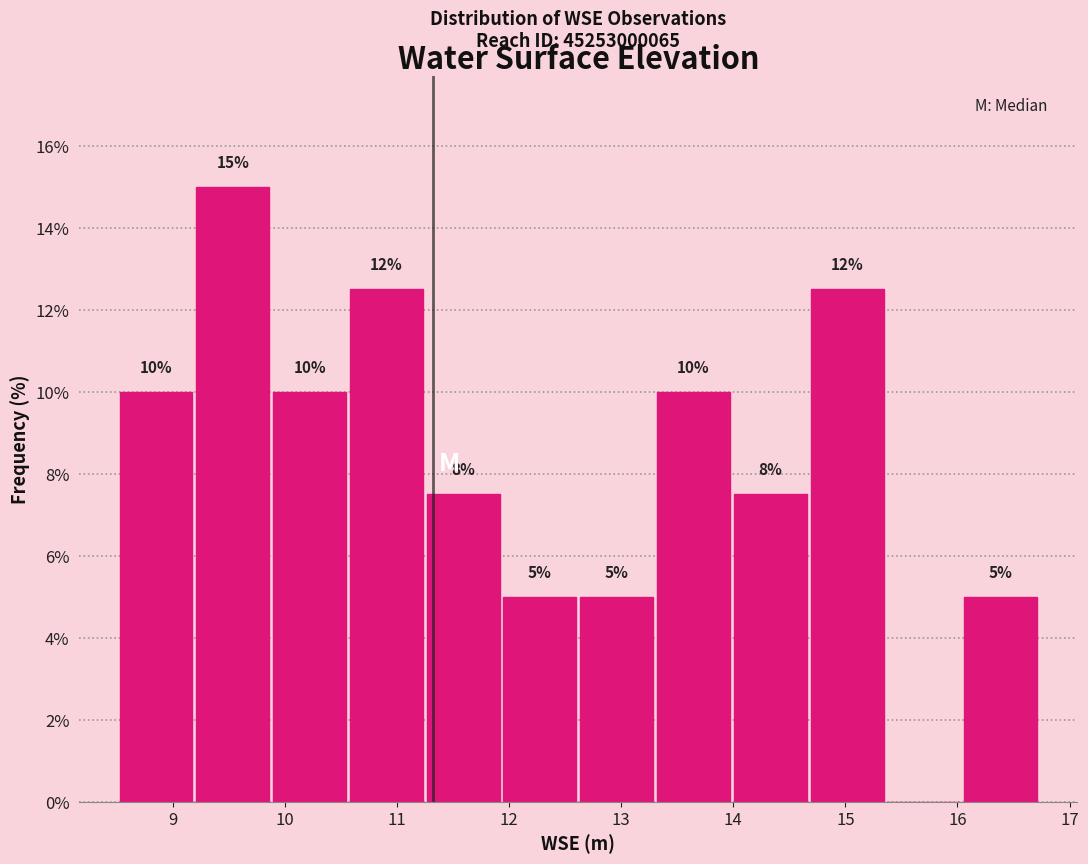

Which range on the x-axis has the tallest bar?

9.2 to 9.9